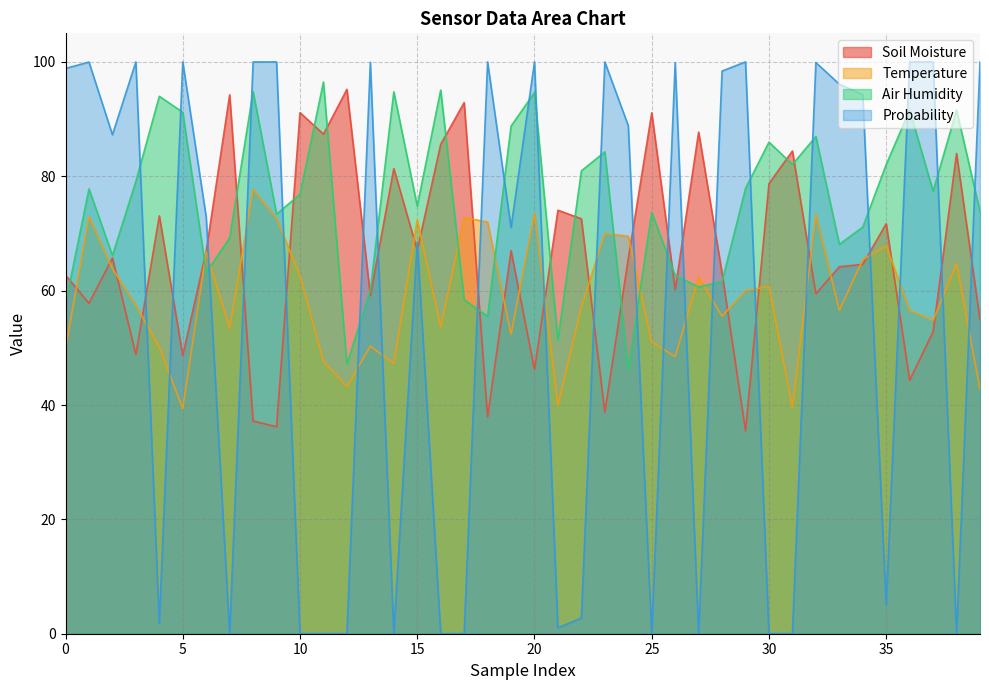

At how many categories does at least one series exceed 39?

40